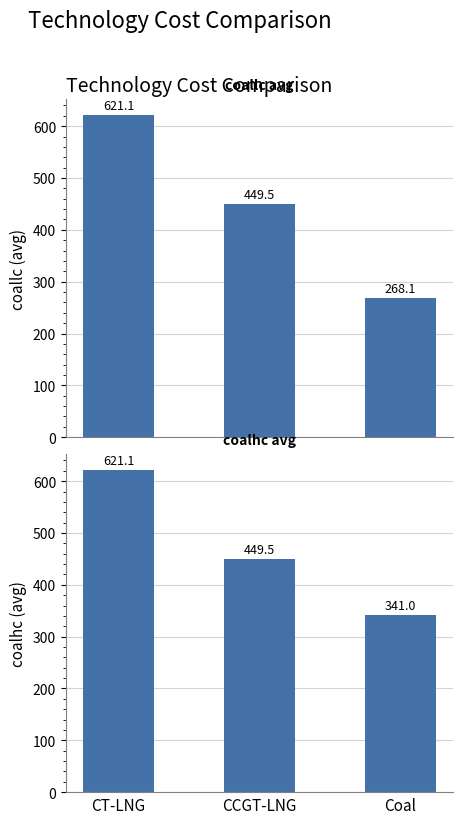

At which category does the chart reach its peak across all series?

CT-LNG